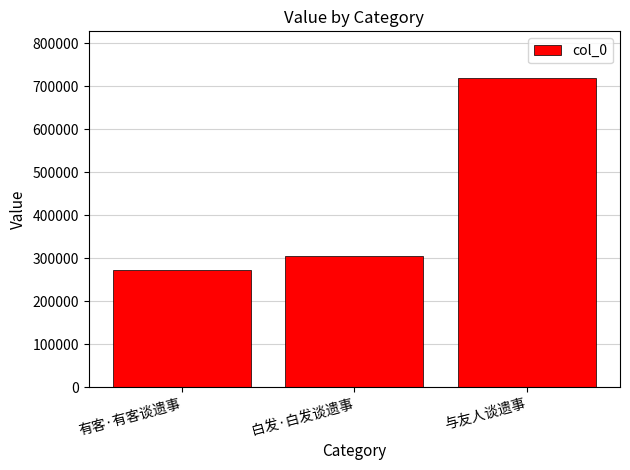

List the labels in order of value, smallest first.

有客·有客谈遗事, 白发·白发谈遗事, 与友人谈遗事